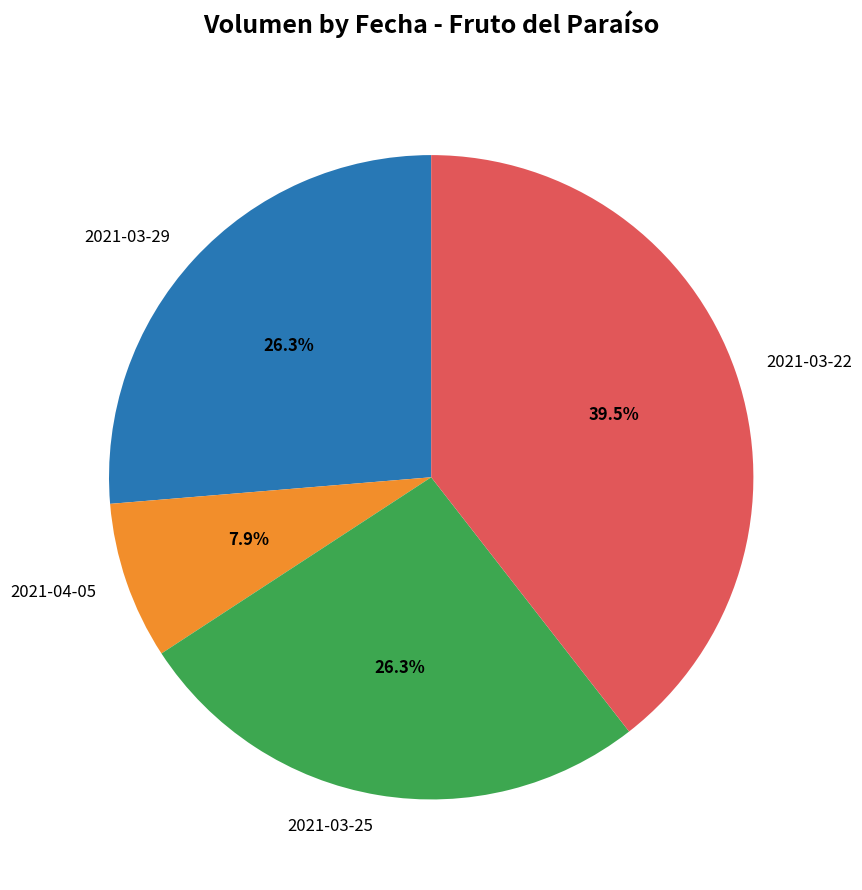

To the nearest percent, what is the difference between the 2021-03-25 and 2021-03-22 slice percentages?

13%